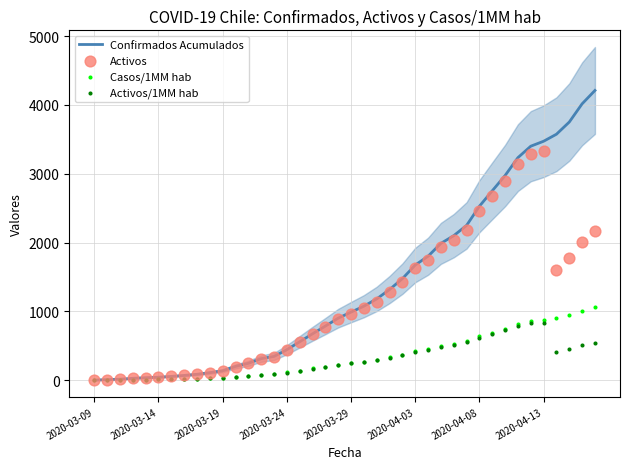

What is the total value across all series at 26?

4440.8